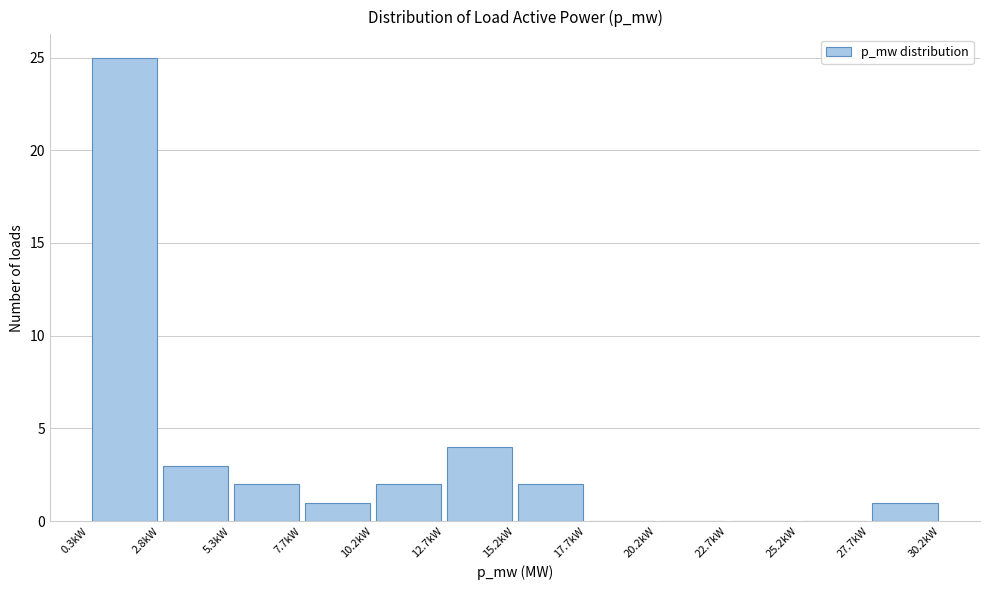

Reading left to right, transcribe this chart: for each bar, give the range it covers on the x-axis and its height. Neither the bar edges nor the heights are printed on the chart, so give them approximately, as read against the axes.

0.5 to 3.0: 25
3.0 to 5.5: 3
5.5 to 7.5: 2
7.5 to 10.0: 1
10.0 to 12.5: 2
12.5 to 15.0: 4
15.0 to 17.5: 2
17.5 to 20.0: 0
20.0 to 22.5: 0
22.5 to 25.0: 0
25.0 to 27.5: 0
27.5 to 30.0: 1